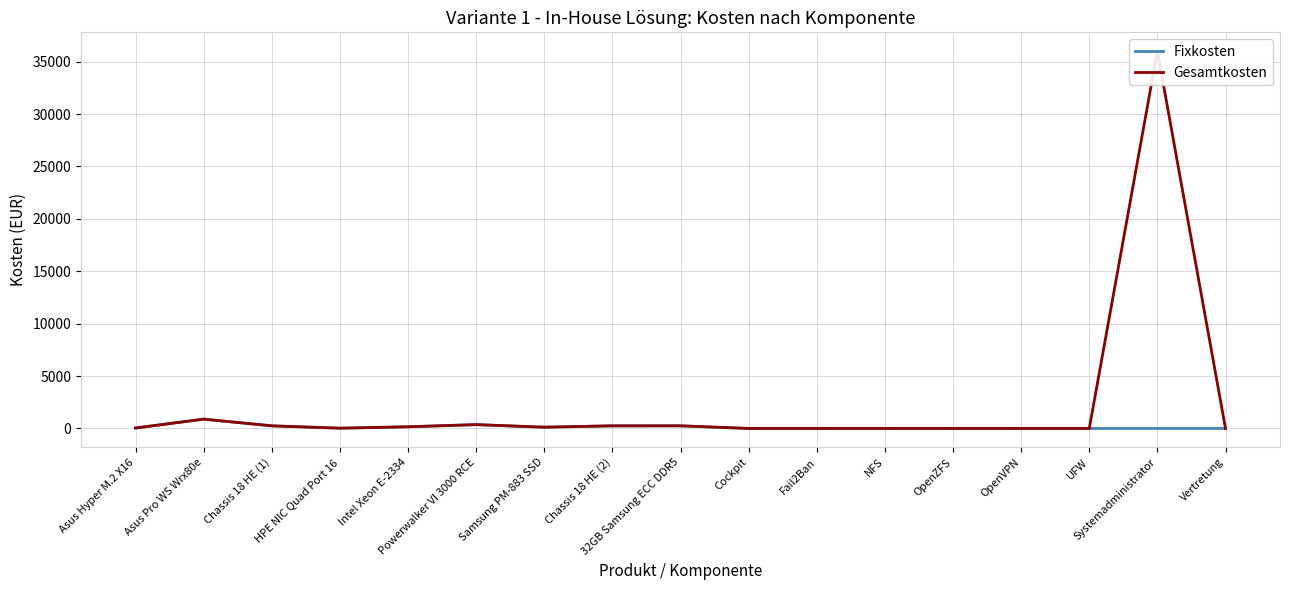

Rank the series by their average value, from highest to lowest.

Gesamtkosten, Fixkosten